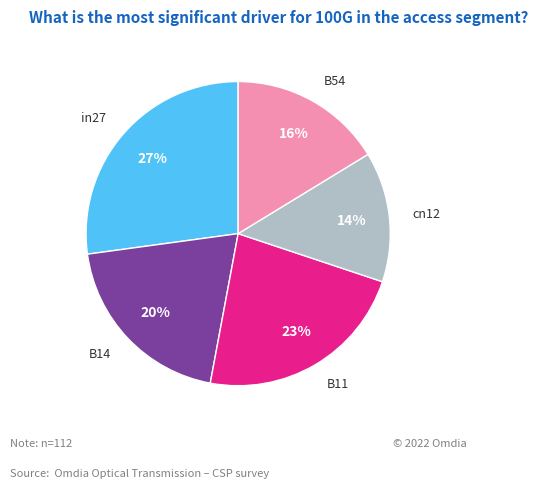

To the nearest percent, what is the average slice percentage?

20%